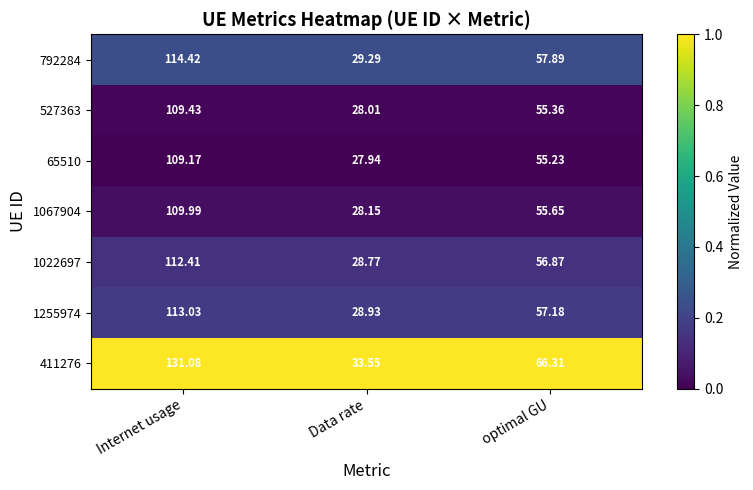

Rank the series at Data rate from highest to lowest value.

411276, 792284, 1255974, 1022697, 1067904, 527363, 65510